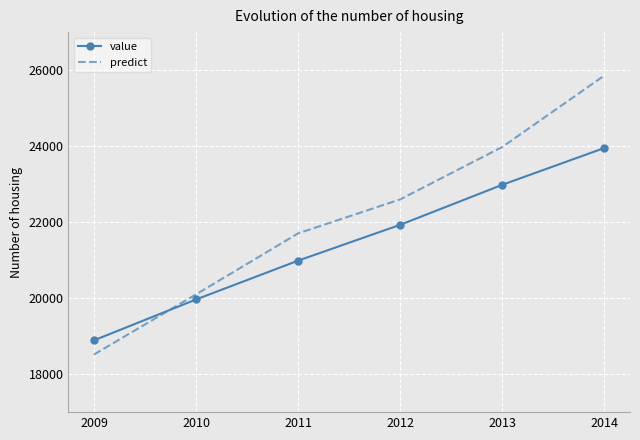

How many values in the value series are below 21930?

3